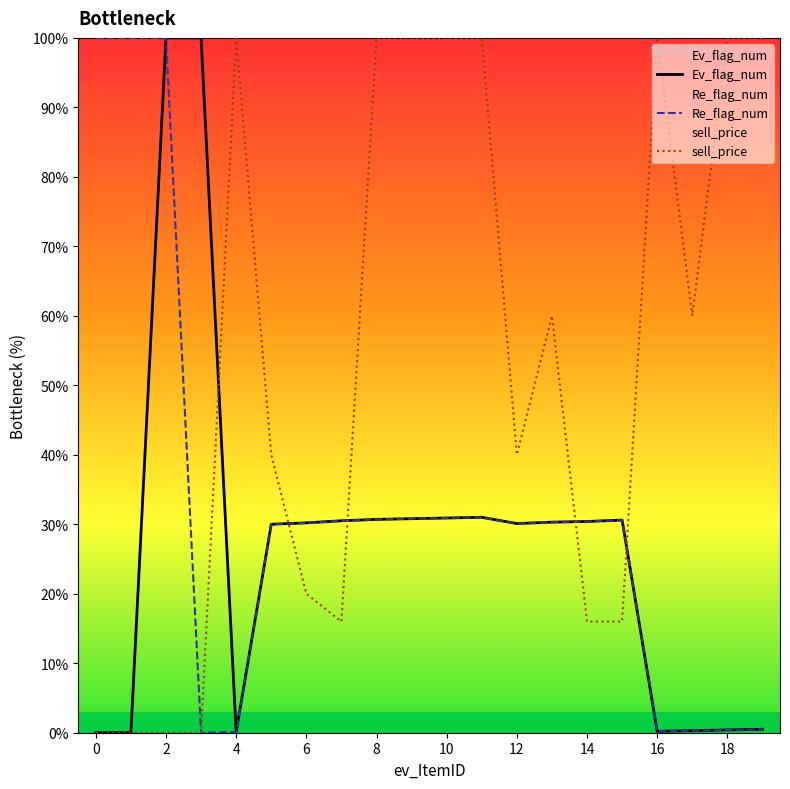

Is this an area chart (filled region under the line)?

No